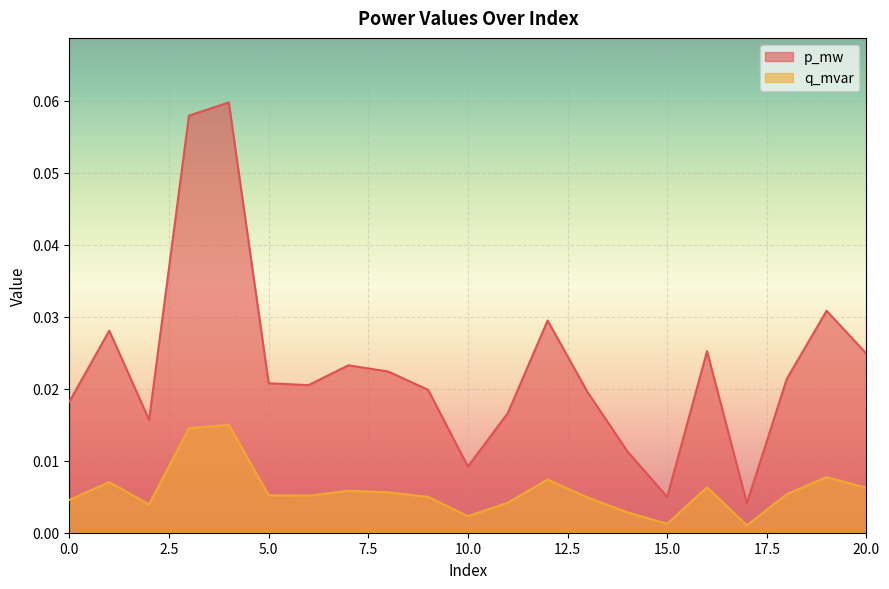

True or false: p_mw and q_mvar cross at least once.

False